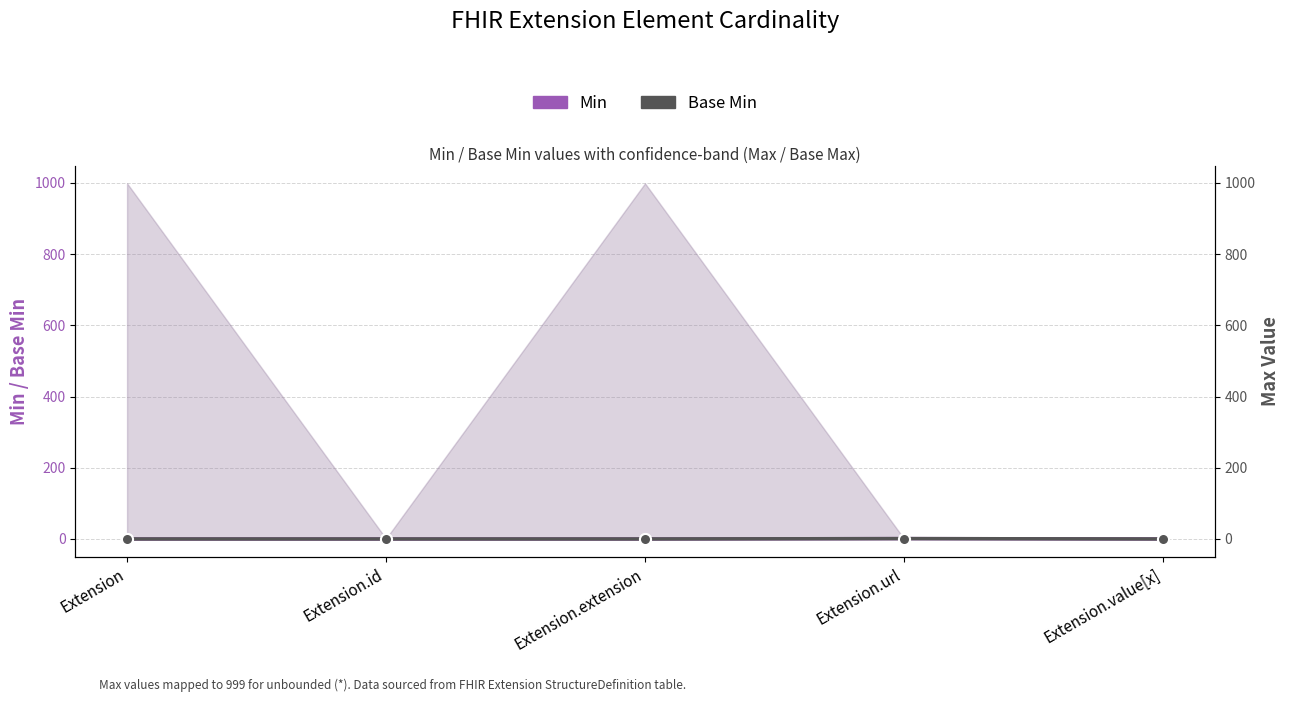

The value of Min at Extension.extension is 0. True or false?

True